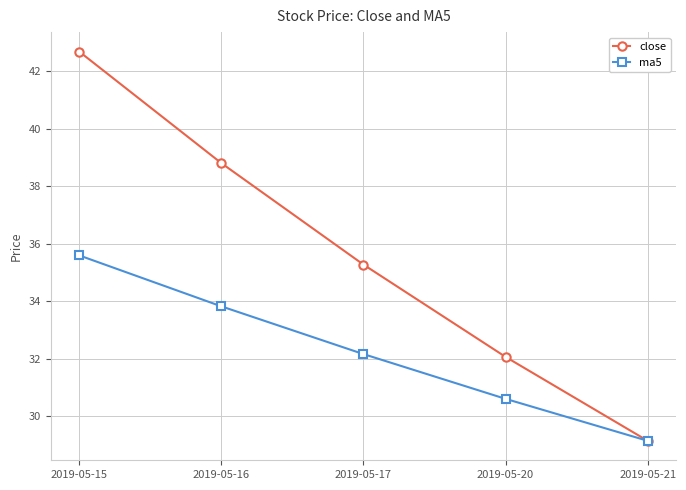

Which category has the lowest value in the close series?

2019-05-21